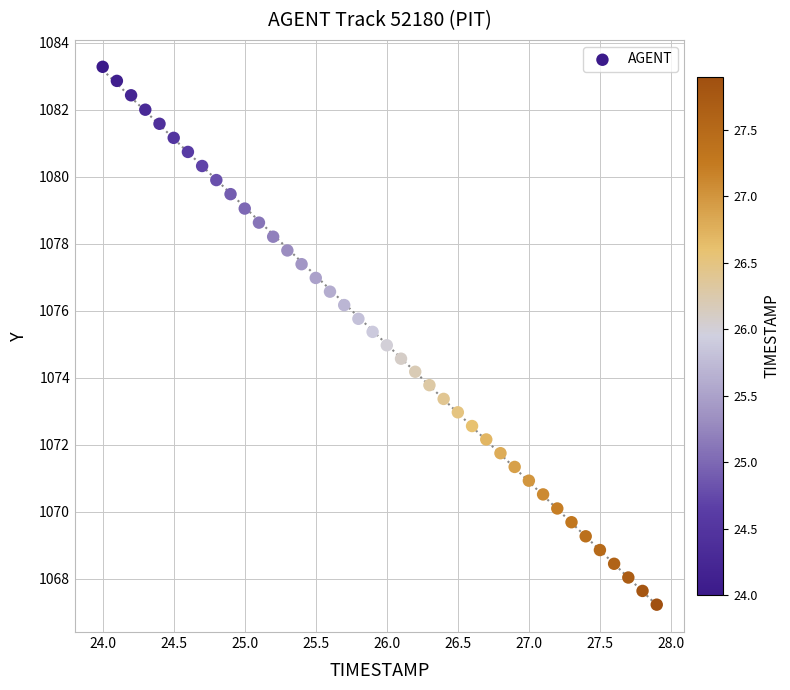

What is the range of X values (max minus min)?

3.9